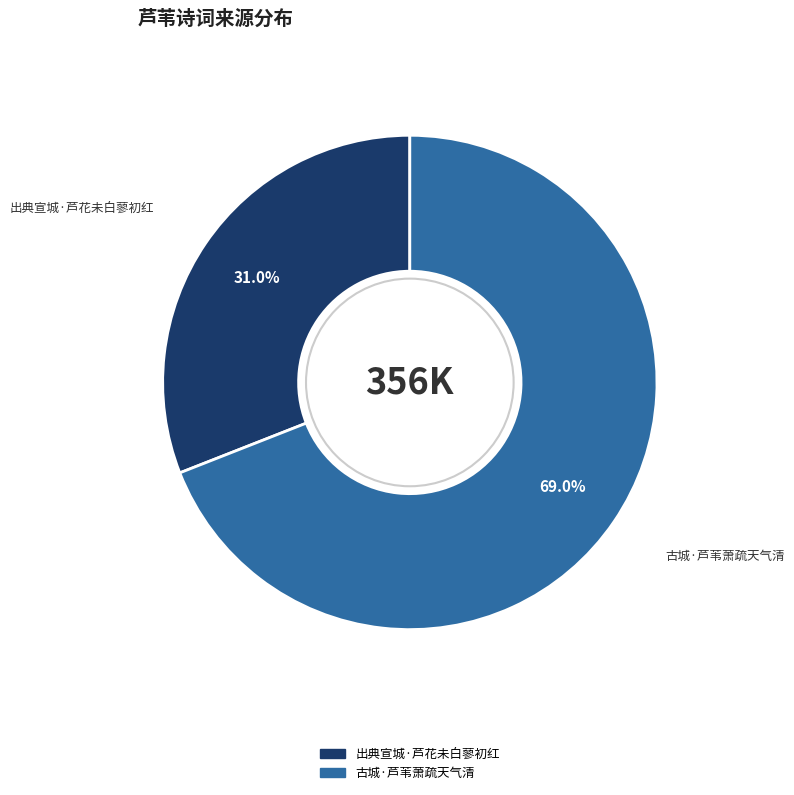

To the nearest percent, what is the average slice percentage?

50%